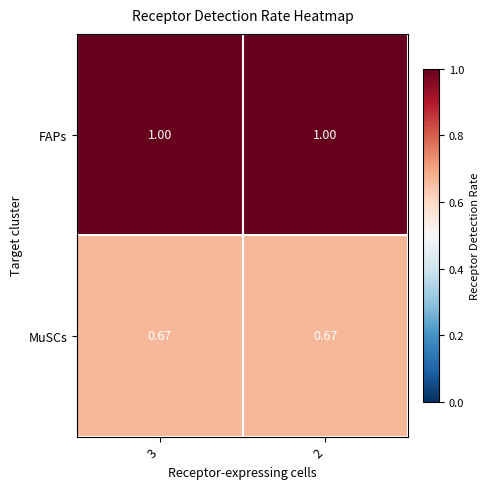

At 3, list the series in order from largest to smallest.

FAPs, MuSCs